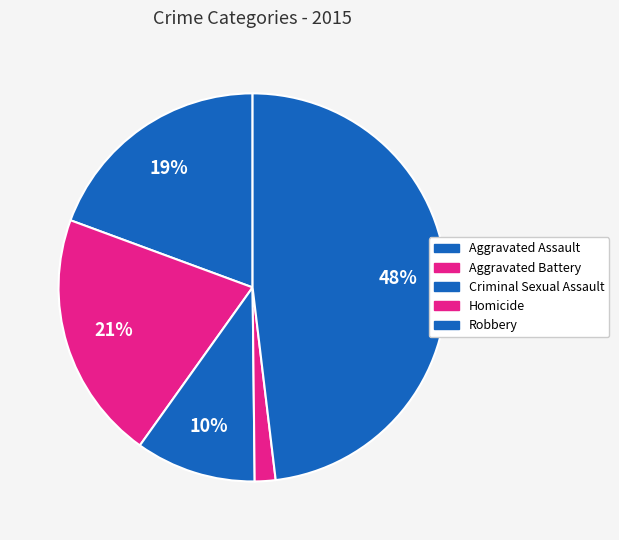

How many slices are in this pie chart?

5